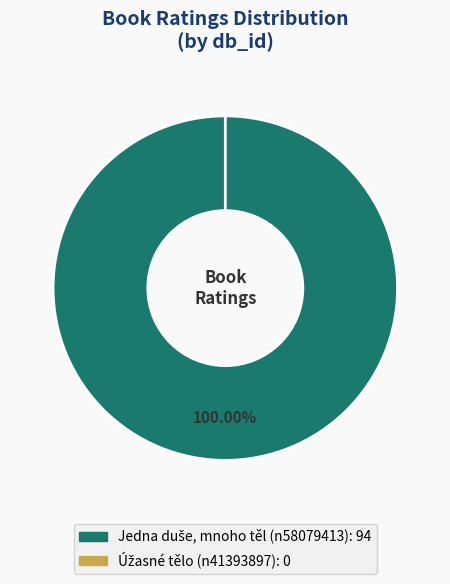

The n41393897 slice represents 7% of the pie. True or false?

False